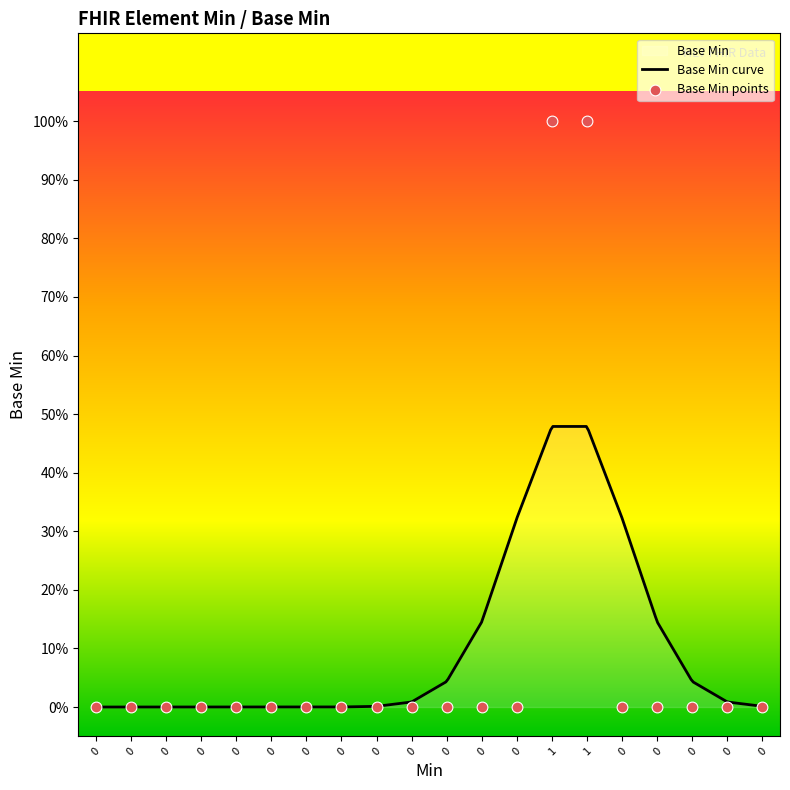

Between 1 and 0, which is larger?

1